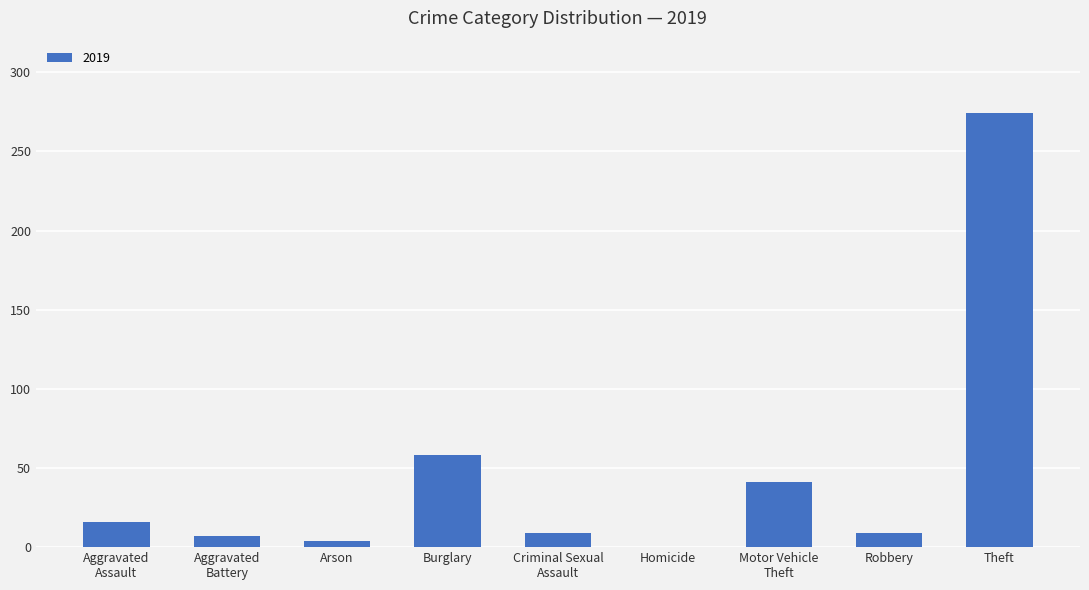

What is the change in value from Burglary to Theft?

+216